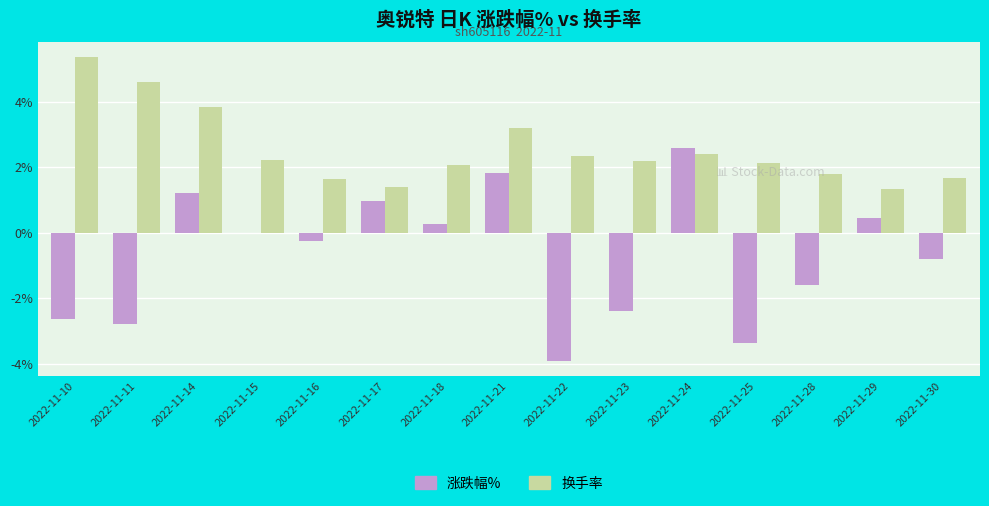

Which series has the largest range (max minus min)?

涨跌幅%